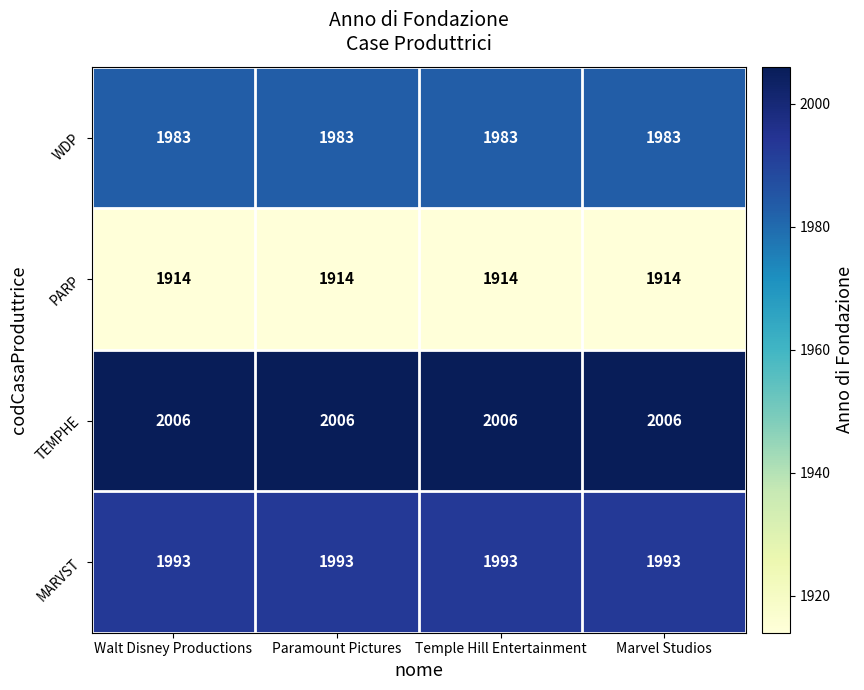

What is the smallest value displayed?

1914